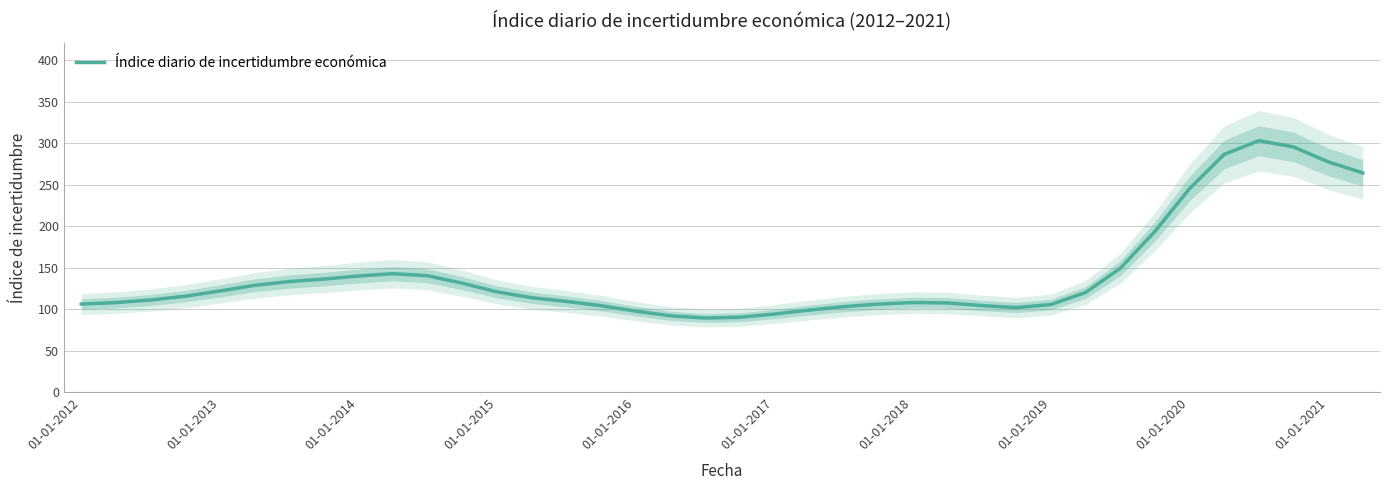

The value of Índice diario de incertidumbre económica at 01-01-2019 is 65.3. True or false?

False